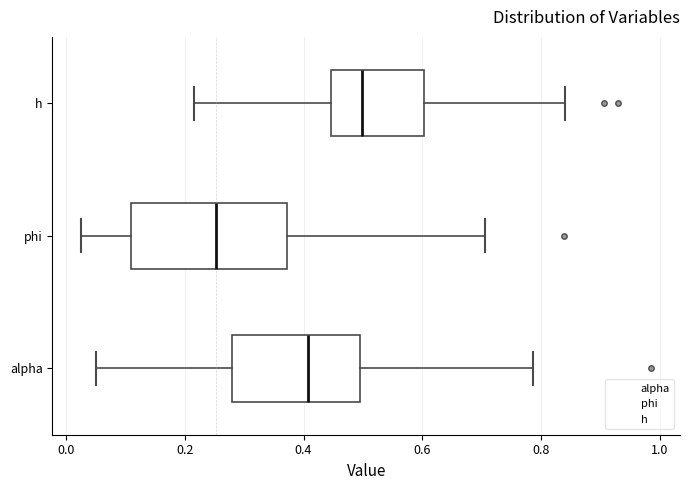

Which box's median line is the furthest to the left?

phi